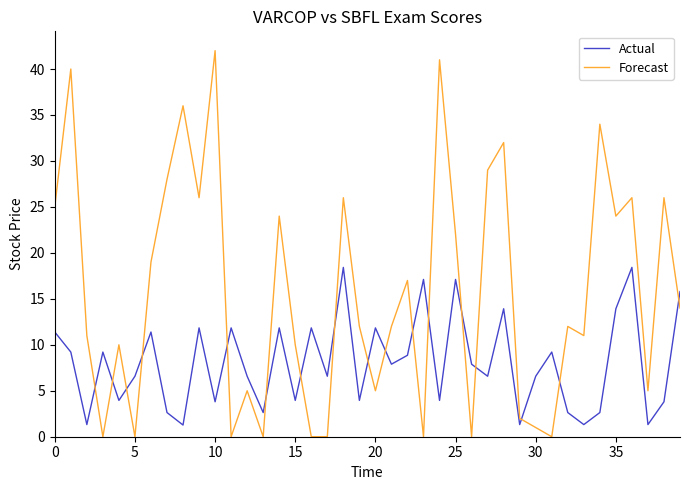

Which series has the largest range (max minus min)?

Forecast